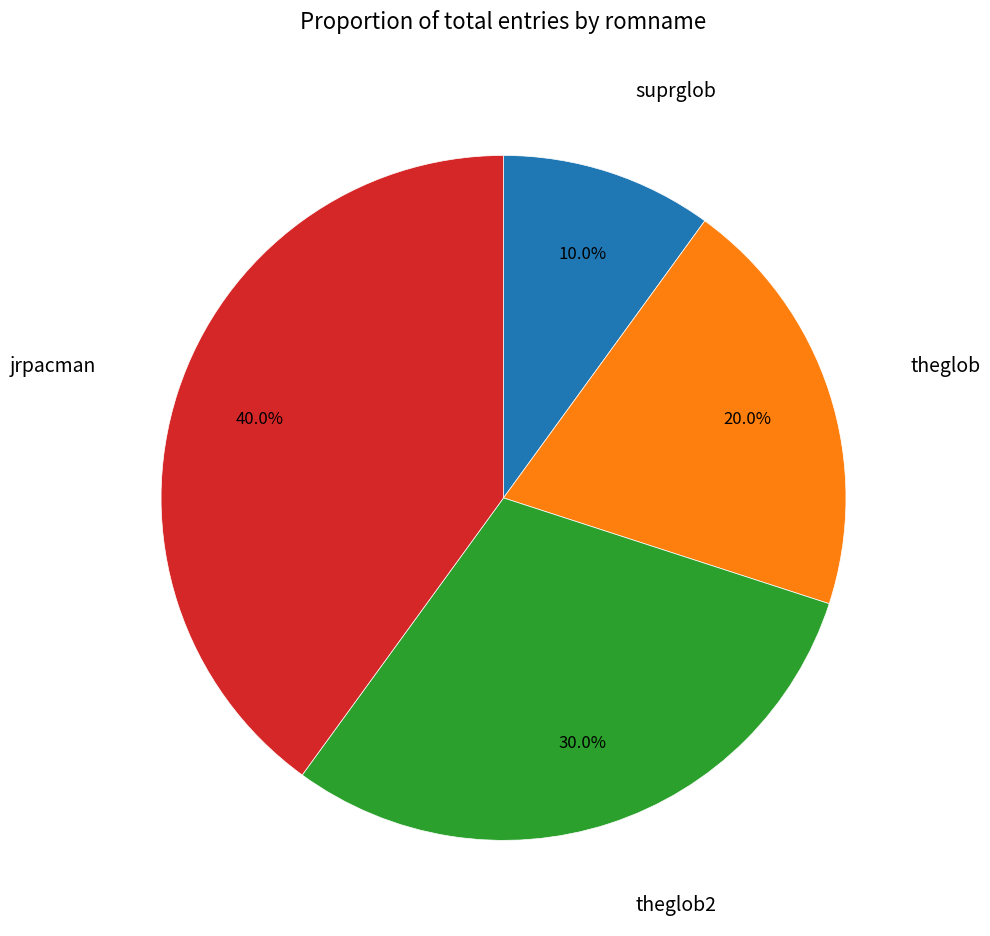

What is the ratio of the value at suprglob to the value at theglob2?

0.3